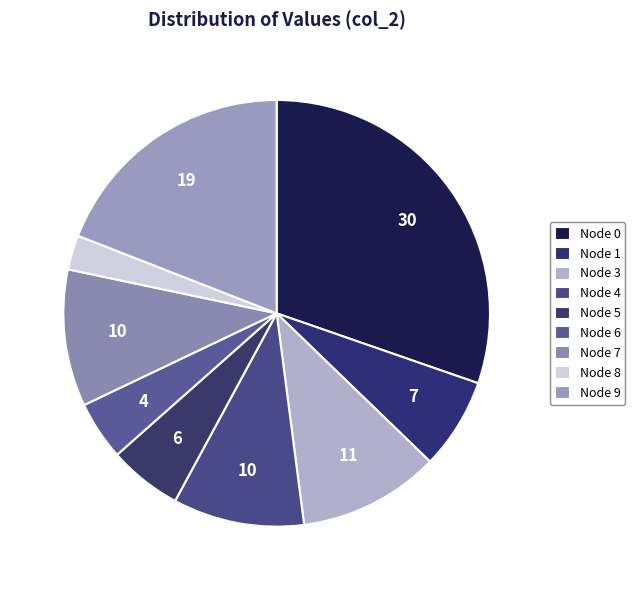

How many segments does this pie chart have?

9